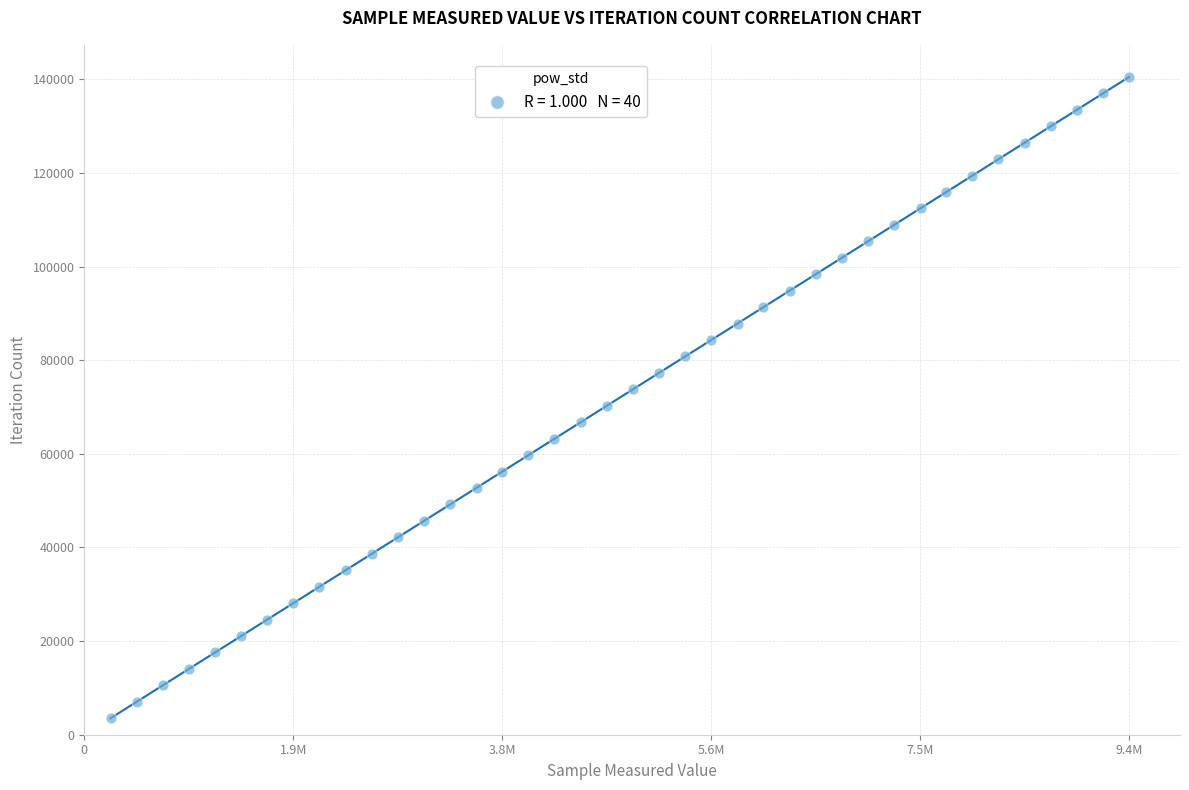

What is the range of X values (max minus min)?

9179469